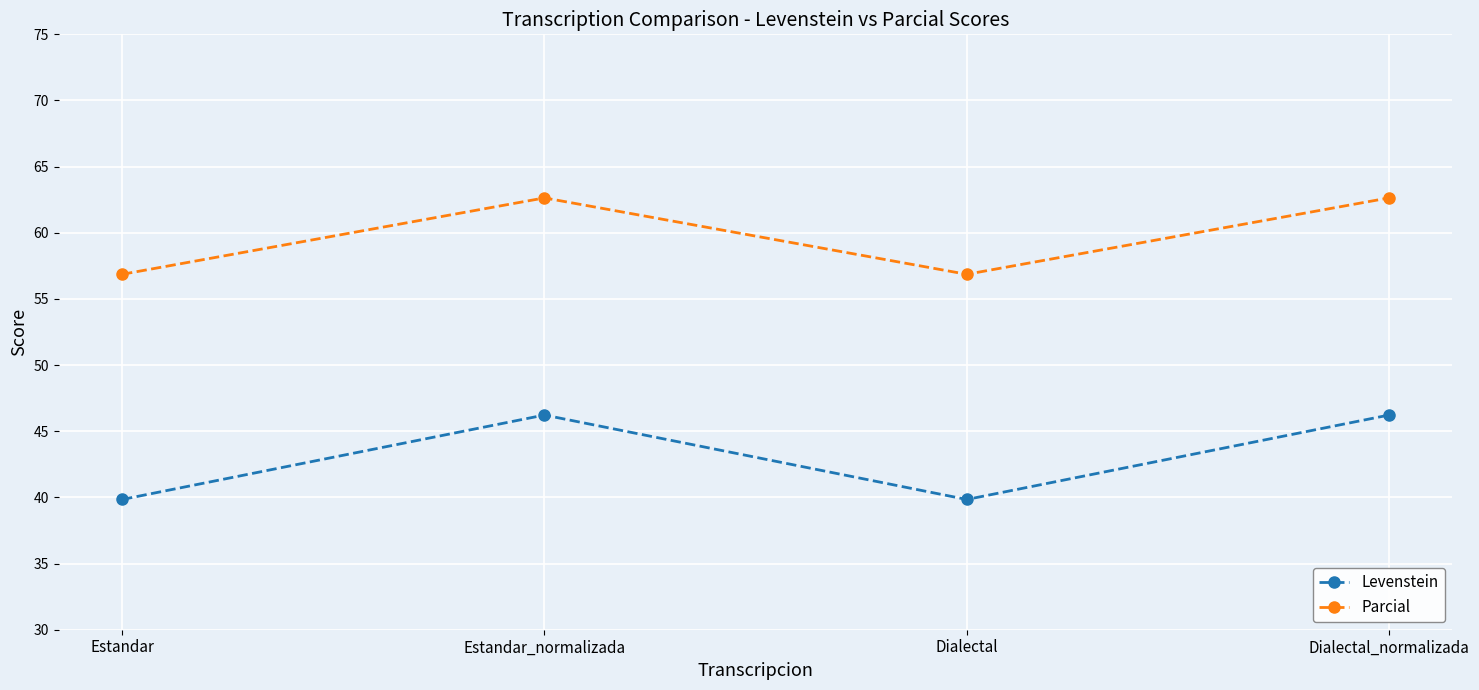

What position from the left is Estandar?

1